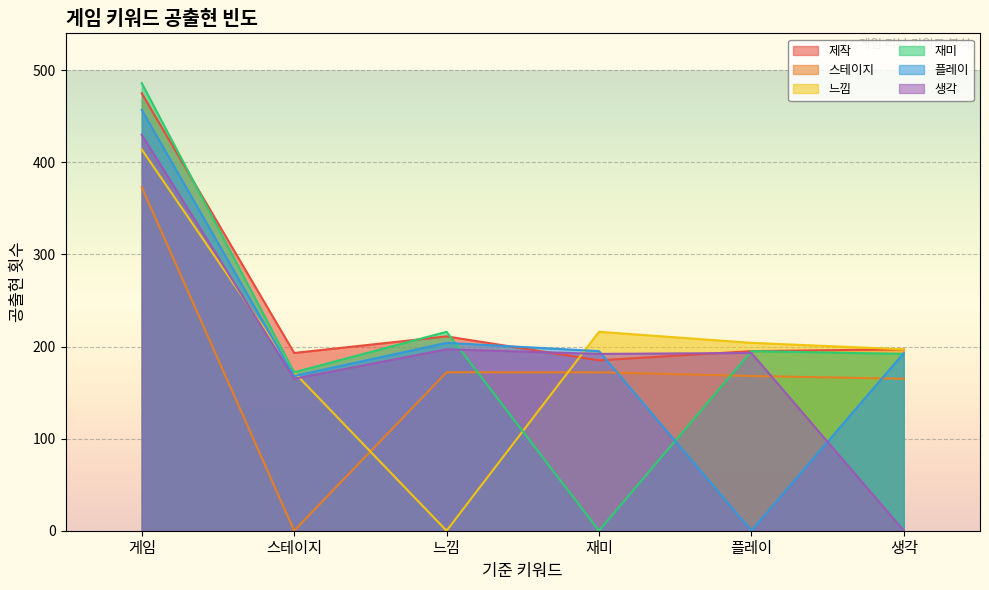

How many lines are shown in the chart?

6